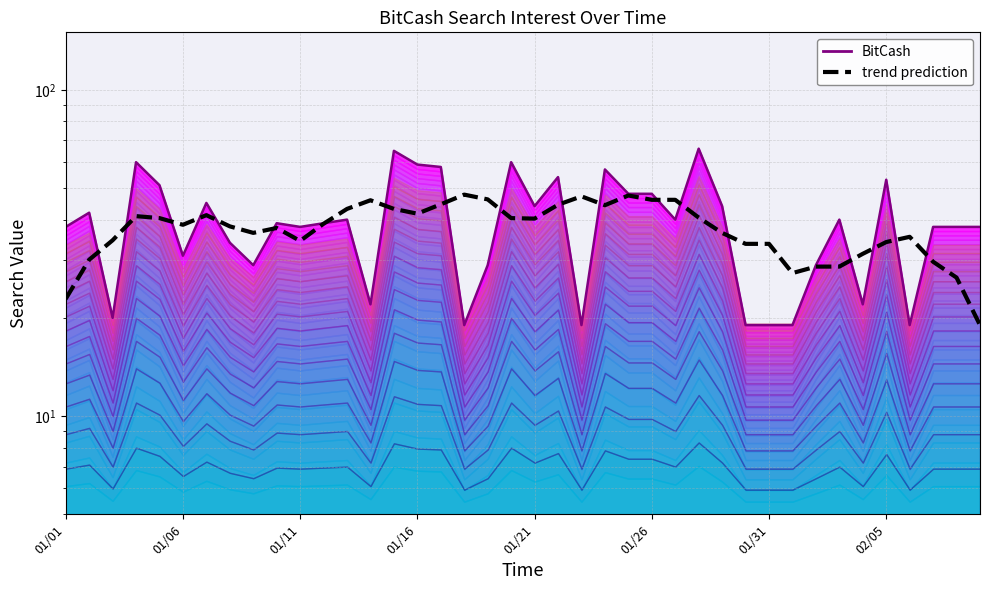

What is the difference between the maximum and minimum values in the trend prediction series?

28.7